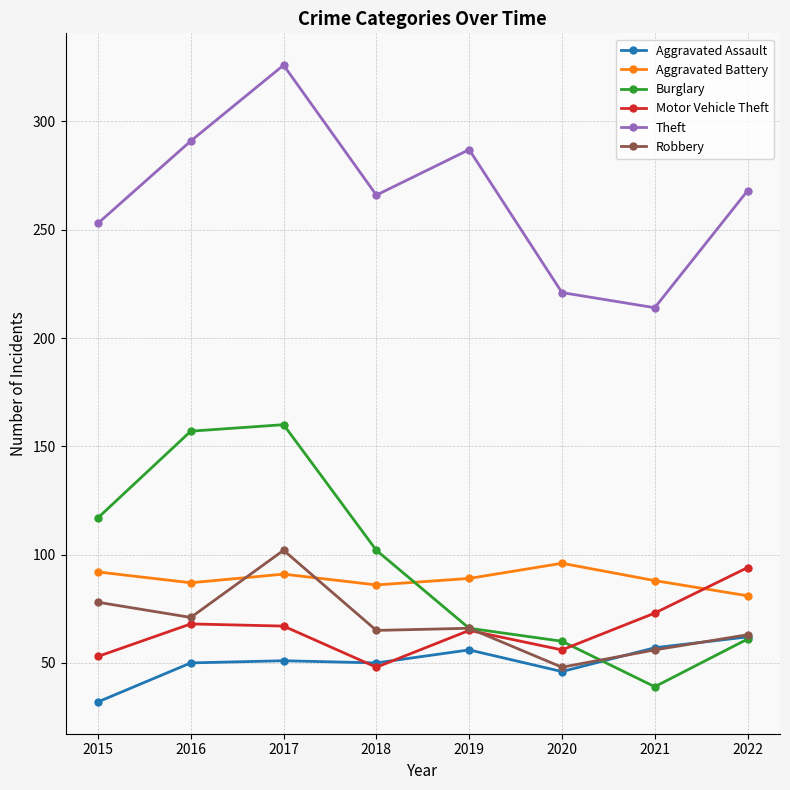

True or false: Robbery and Burglary cross at least once.

True